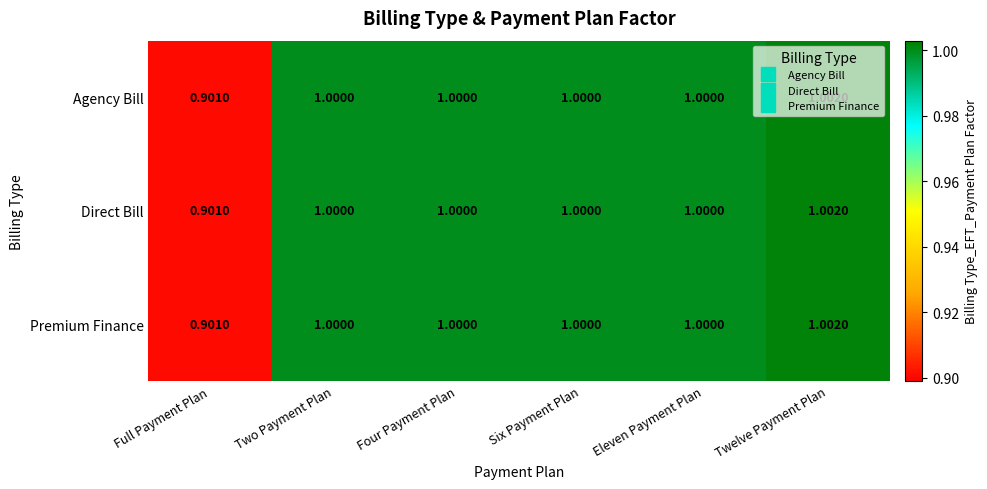

At which label is Premium Finance closest to 0?

Full Payment Plan